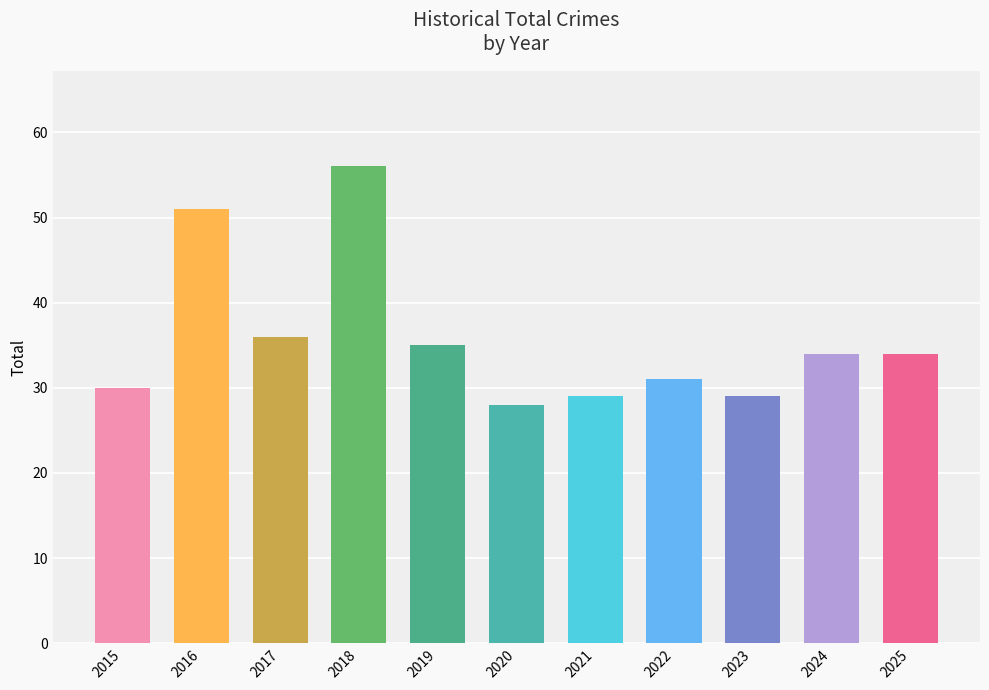

How many bars are there in total?

11